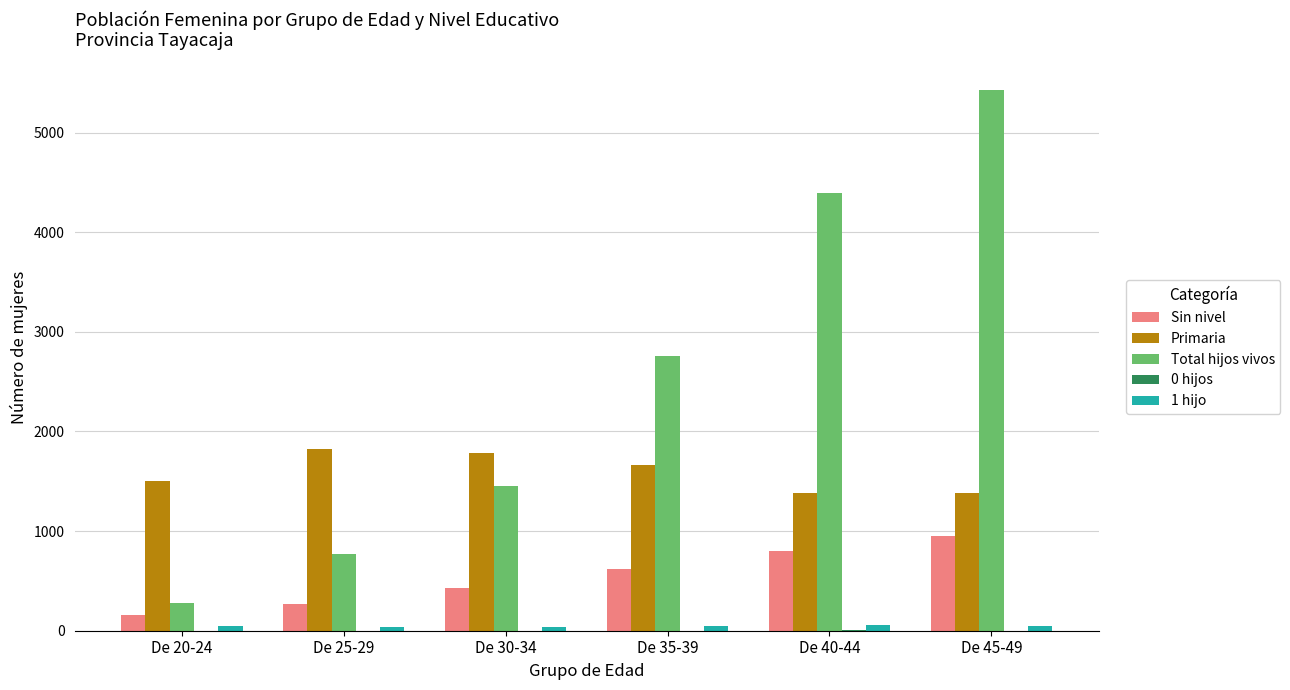

Which series changed the most between De 25-29 and De 35-39?

Total hijos vivos